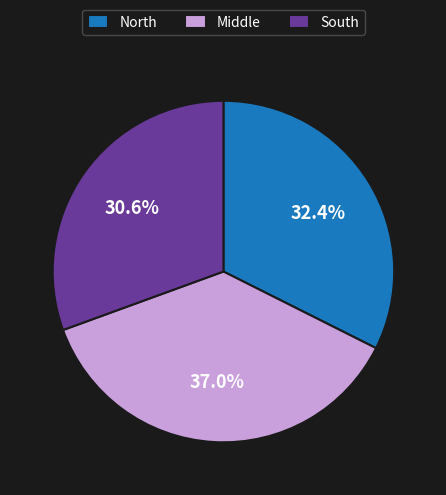

To the nearest percent, what is the combined percentage of North and South?

63%